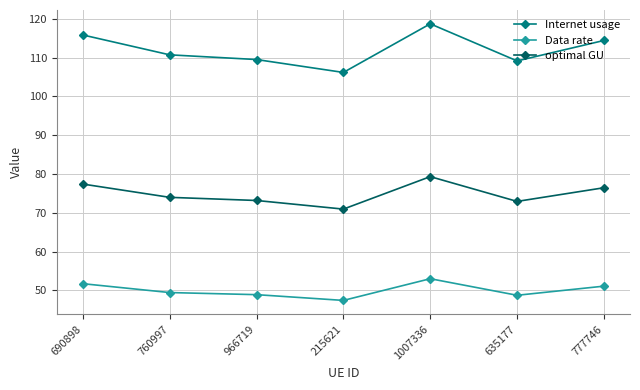

True or false: Internet usage has more than 0 interior local peaks.

True